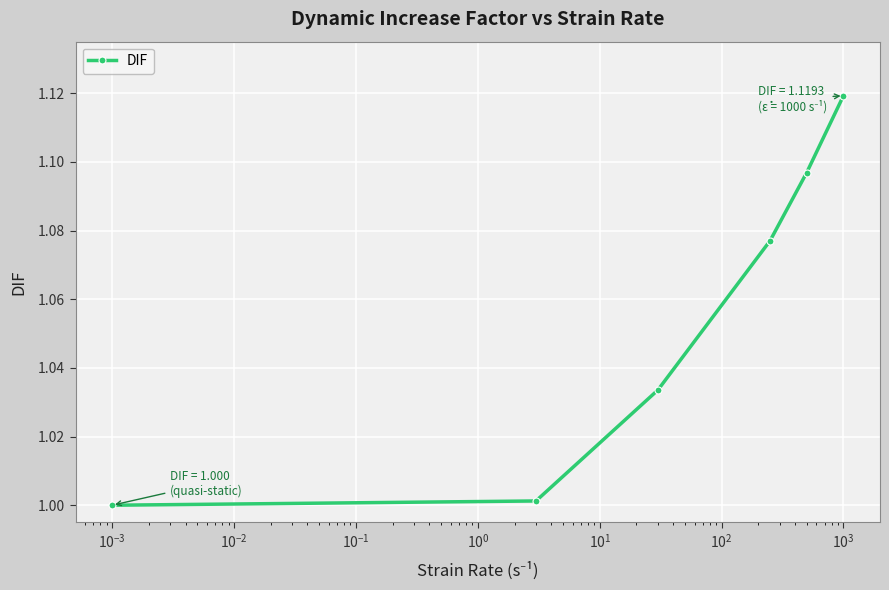

What is the difference between the maximum and minimum values?

0.1